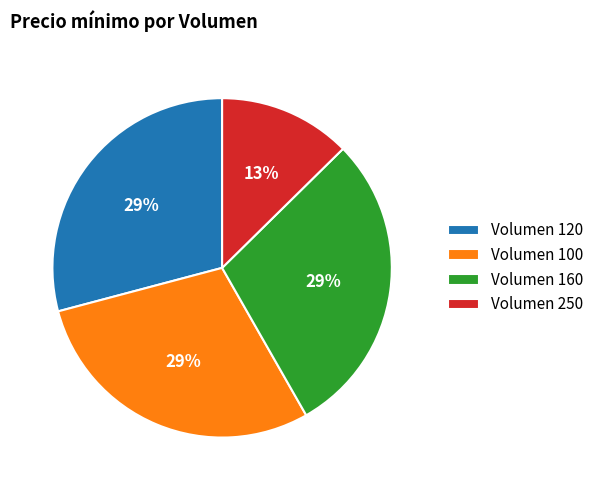

Which slice is the smallest?

Volumen 250